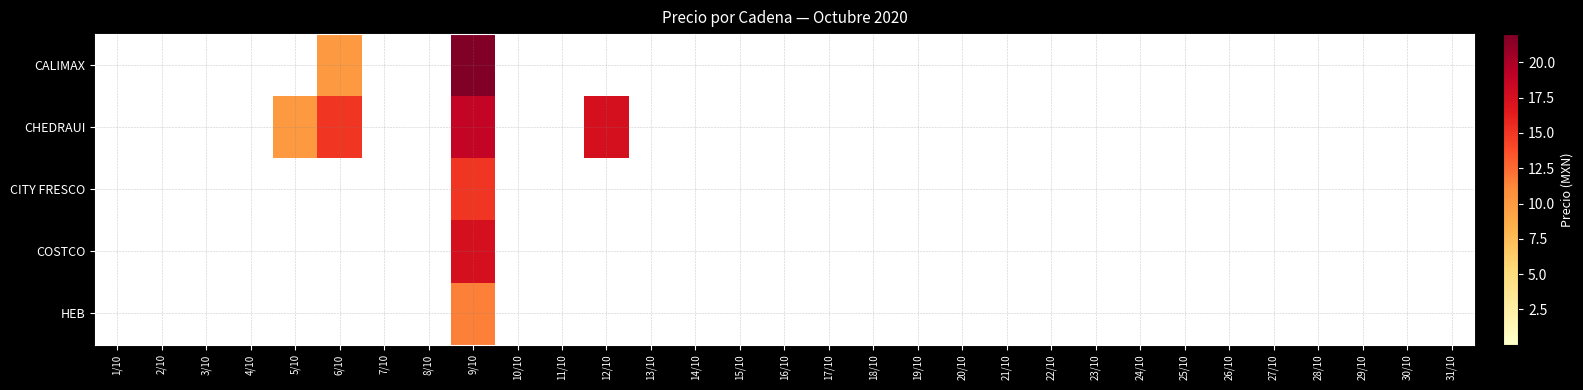

Reading left to right, transcribe all the data shown in this chart.

CALIMAX: 1/10=0.0	2/10=0.0	3/10=0.0	4/10=0.0	5/10=0.0	6/10=10.0	7/10=0.0	8/10=0.0	9/10=22.0	10/10=0.0	11/10=0.0	12/10=0.0	13/10=0.0	14/10=0.0	15/10=0.0	16/10=0.0	17/10=0.0	18/10=0.0	19/10=0.0	20/10=0.0	21/10=0.0	22/10=0.0	23/10=0.0	24/10=0.0	25/10=0.0	26/10=0.0	27/10=0.0	28/10=0.0	29/10=0.0	30/10=0.0	31/10=0.0
CHEDRAUI: 1/10=0.0	2/10=0.0	3/10=0.0	4/10=0.0	5/10=10.0	6/10=15.0	7/10=0.0	8/10=0.0	9/10=18.6	10/10=0.0	11/10=0.0	12/10=17.5	13/10=0.0	14/10=0.0	15/10=0.0	16/10=0.0	17/10=0.0	18/10=0.0	19/10=0.0	20/10=0.0	21/10=0.0	22/10=0.0	23/10=0.0	24/10=0.0	25/10=0.0	26/10=0.0	27/10=0.0	28/10=0.0	29/10=0.0	30/10=0.0	31/10=0.0
CITY FRESCO: 1/10=0.0	2/10=0.0	3/10=0.0	4/10=0.0	5/10=0.0	6/10=0.0	7/10=0.0	8/10=0.0	9/10=15.0	10/10=0.0	11/10=0.0	12/10=0.0	13/10=0.0	14/10=0.0	15/10=0.0	16/10=0.0	17/10=0.0	18/10=0.0	19/10=0.0	20/10=0.0	21/10=0.0	22/10=0.0	23/10=0.0	24/10=0.0	25/10=0.0	26/10=0.0	27/10=0.0	28/10=0.0	29/10=0.0	30/10=0.0	31/10=0.0
COSTCO: 1/10=0.0	2/10=0.0	3/10=0.0	4/10=0.0	5/10=0.0	6/10=0.0	7/10=0.0	8/10=0.0	9/10=17.5	10/10=0.0	11/10=0.0	12/10=0.0	13/10=0.0	14/10=0.0	15/10=0.0	16/10=0.0	17/10=0.0	18/10=0.0	19/10=0.0	20/10=0.0	21/10=0.0	22/10=0.0	23/10=0.0	24/10=0.0	25/10=0.0	26/10=0.0	27/10=0.0	28/10=0.0	29/10=0.0	30/10=0.0	31/10=0.0
HEB: 1/10=0.0	2/10=0.0	3/10=0.0	4/10=0.0	5/10=0.0	6/10=0.0	7/10=0.0	8/10=0.0	9/10=11.6	10/10=0.0	11/10=0.0	12/10=0.0	13/10=0.0	14/10=0.0	15/10=0.0	16/10=0.0	17/10=0.0	18/10=0.0	19/10=0.0	20/10=0.0	21/10=0.0	22/10=0.0	23/10=0.0	24/10=0.0	25/10=0.0	26/10=0.0	27/10=0.0	28/10=0.0	29/10=0.0	30/10=0.0	31/10=0.0